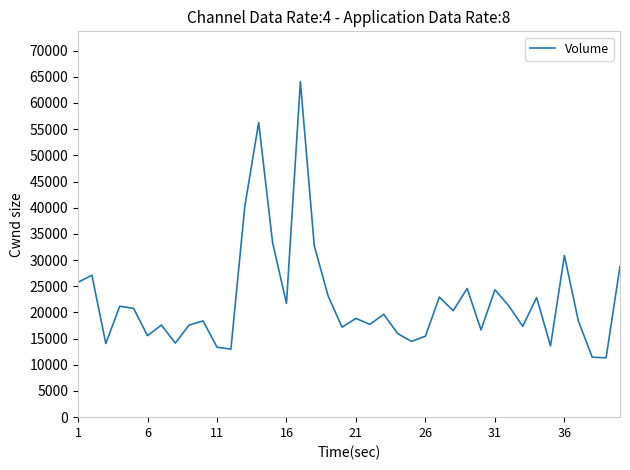

What is the difference between the maximum and minimum values?

52743.4